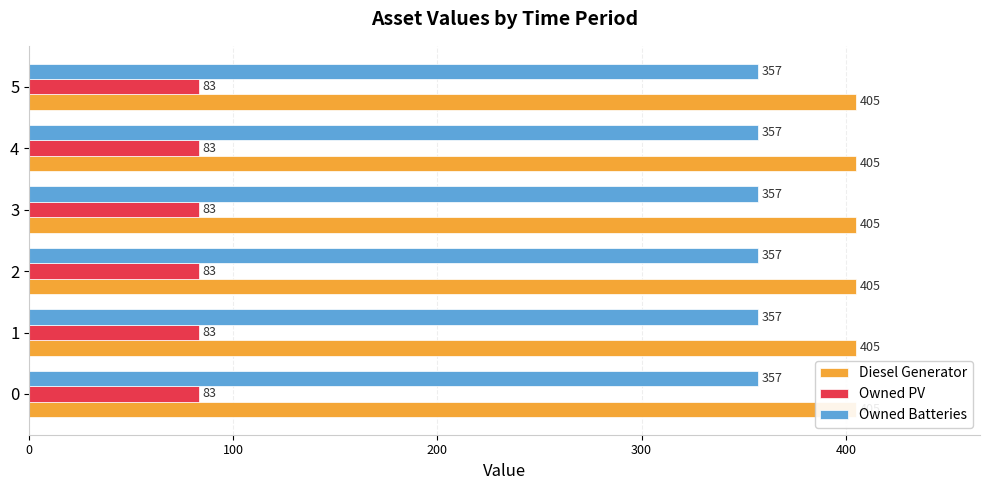

What is the value of the Owned Batteries bar at the 3rd from the left?

357